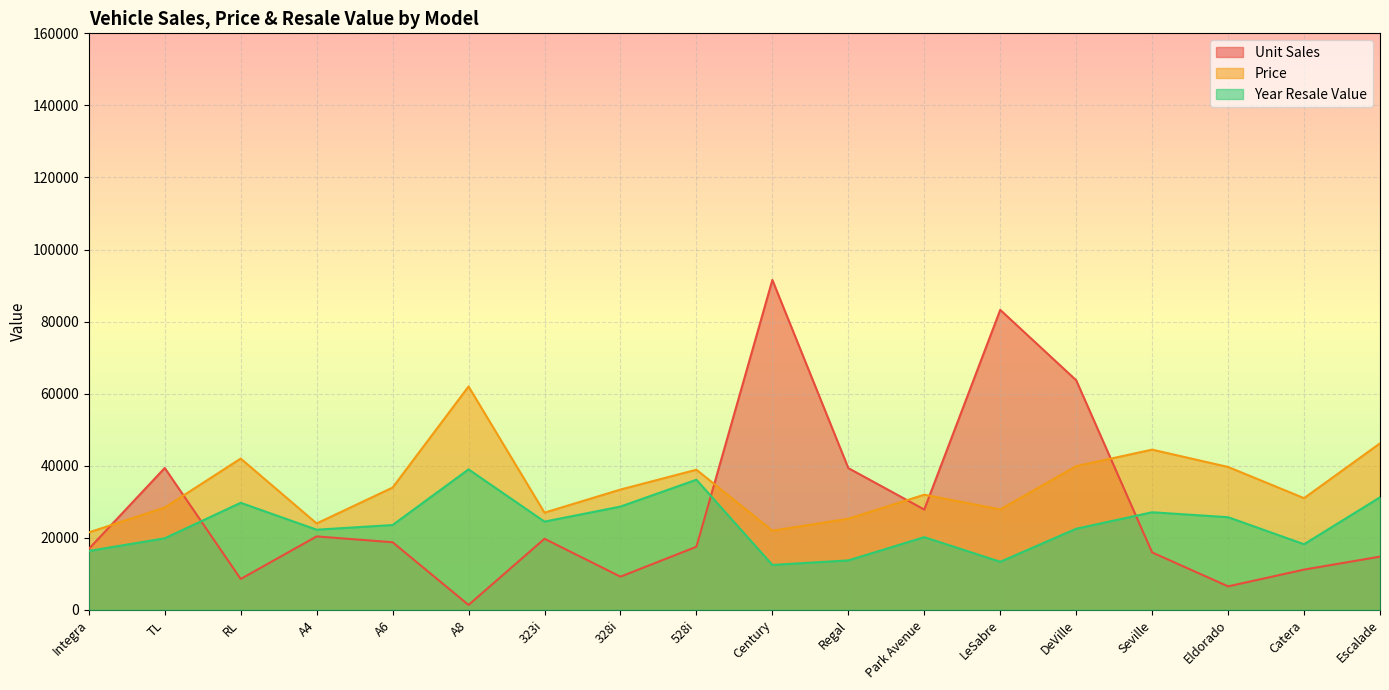

How many lines are shown in the chart?

3